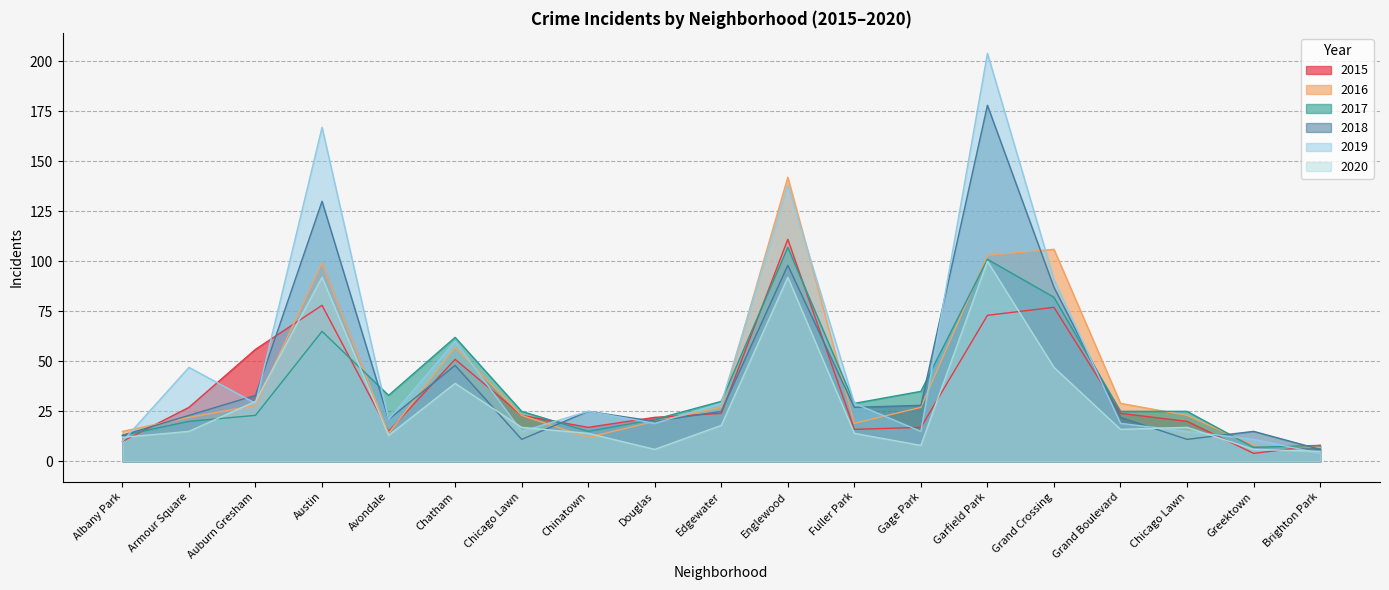

Where do 2015 and 2018 first cross each other?

Albany Park and Armour Square